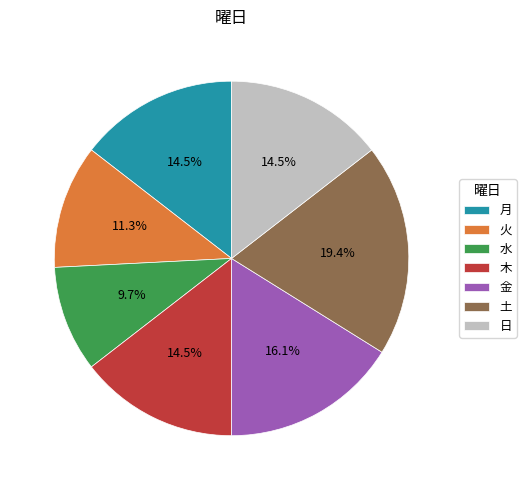

What is the smallest slice in the pie chart?

水